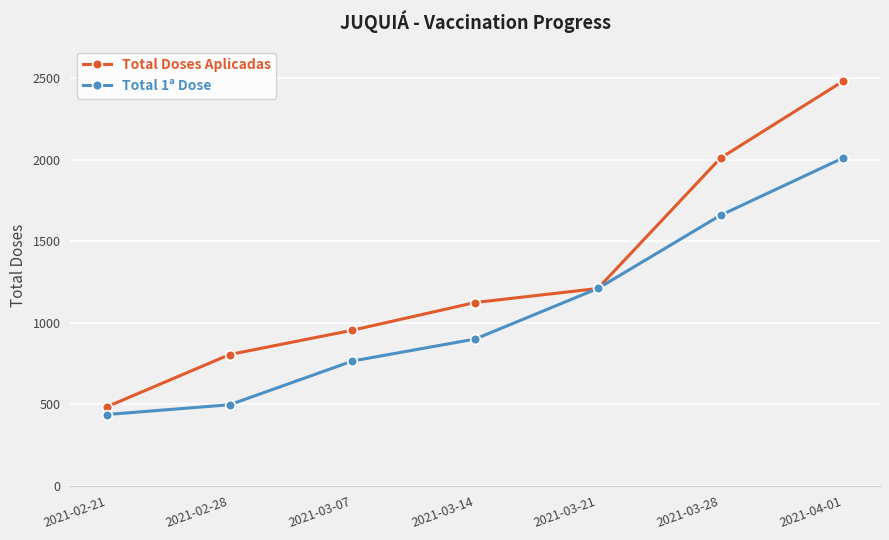

What is the difference between the highest and lowest values at 2021-03-07?

189